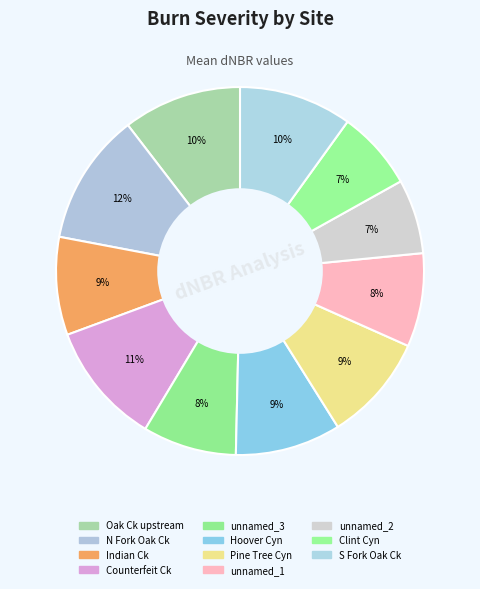

How many slices are in this pie chart?

11